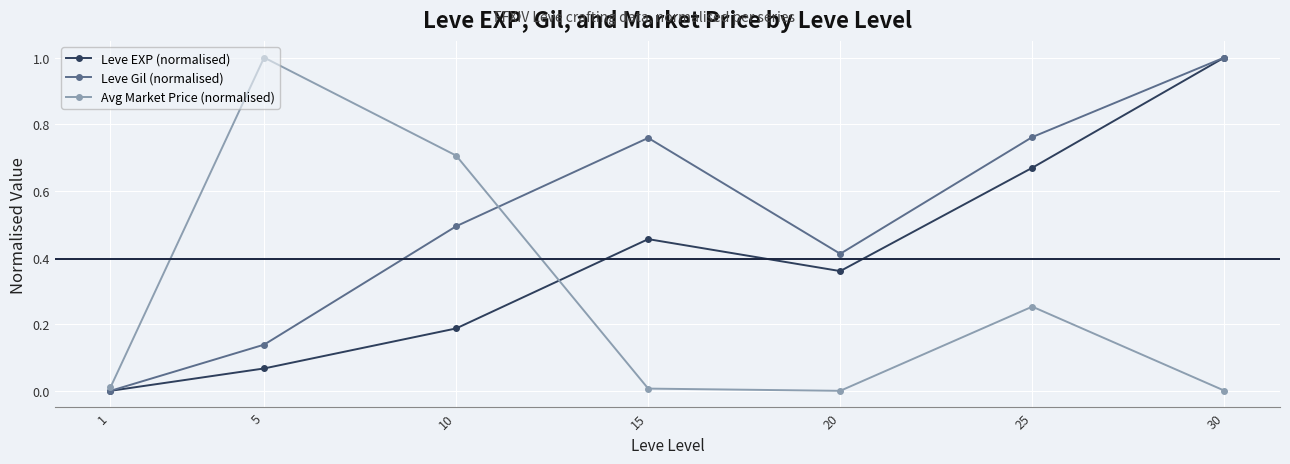

How many categories are shown in the chart?

7